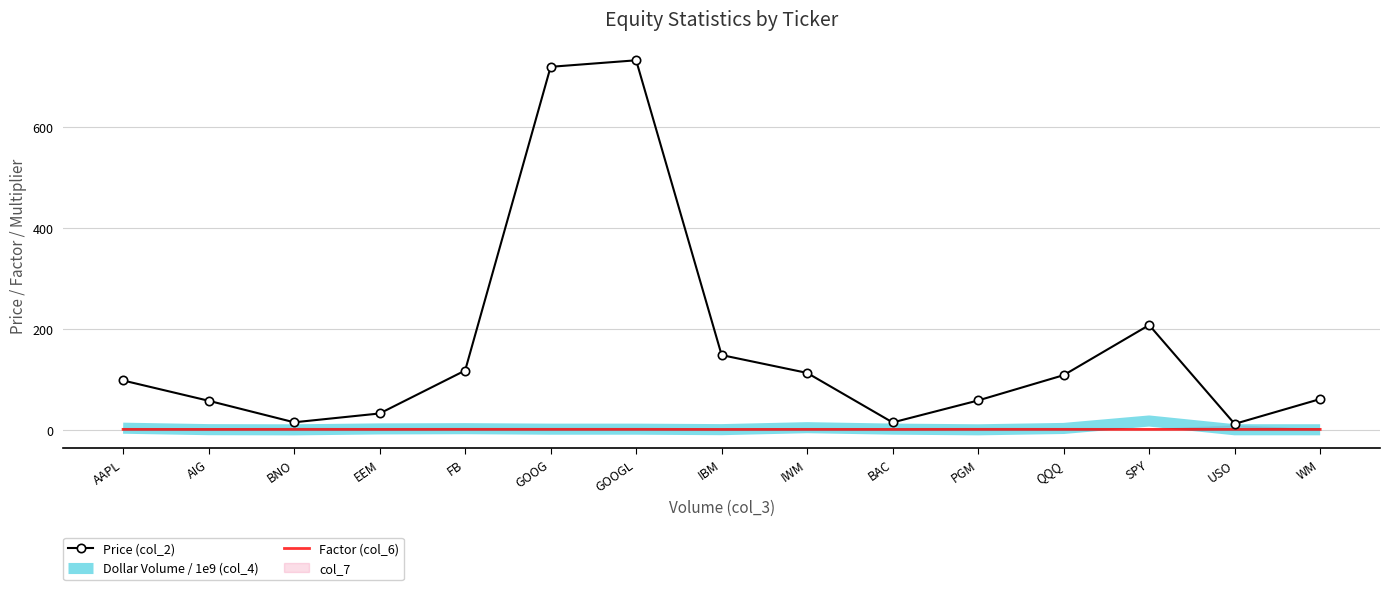

What is the difference between the Dollar Volume / 1e9 (col_4) values at USO and AIG?

0.2